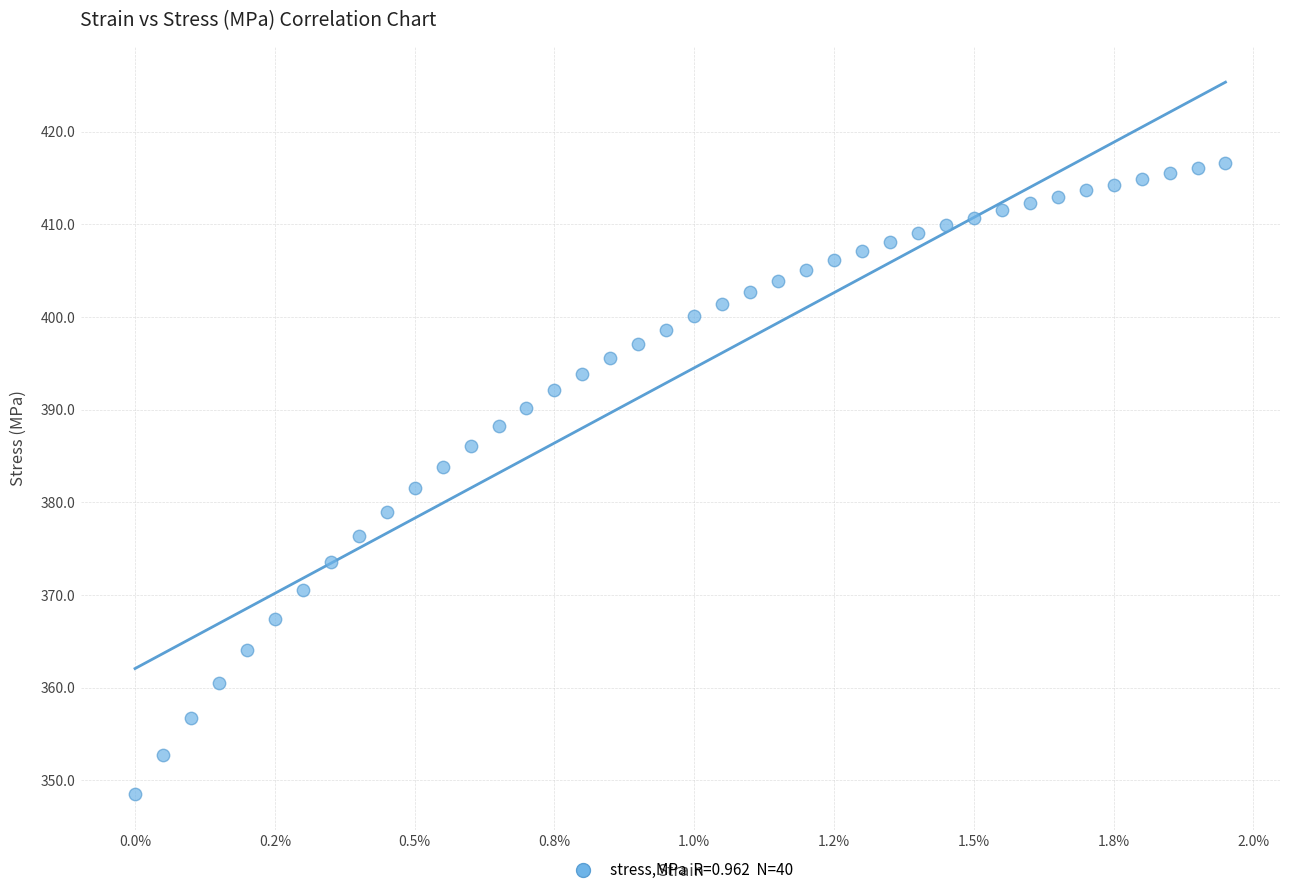

How many data points are displayed?

40